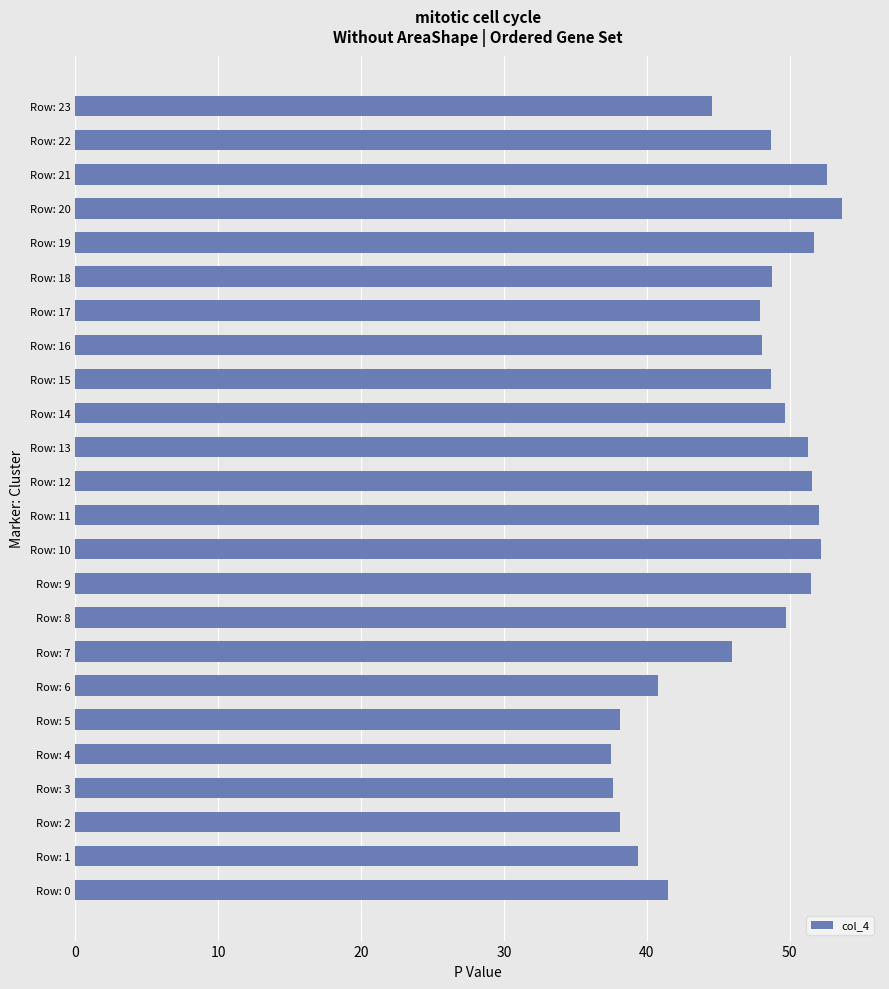

True or false: the data shows 51.7 at Row: 3.

False